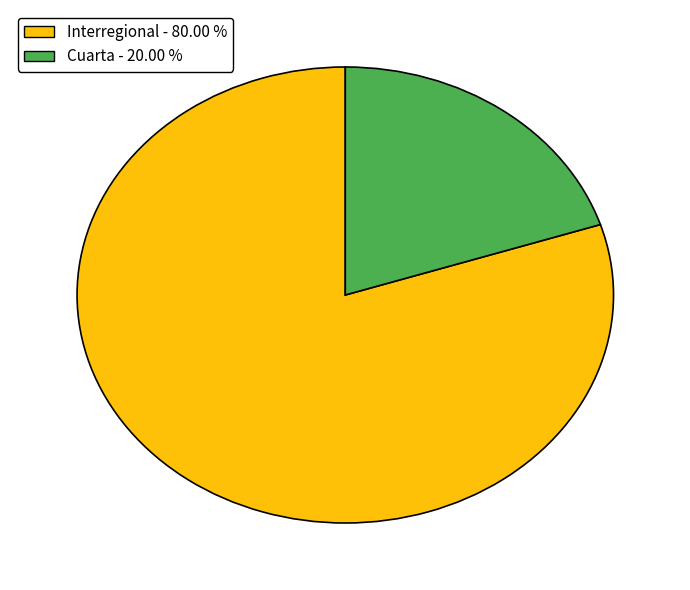

What is the majority slice?

Interregional